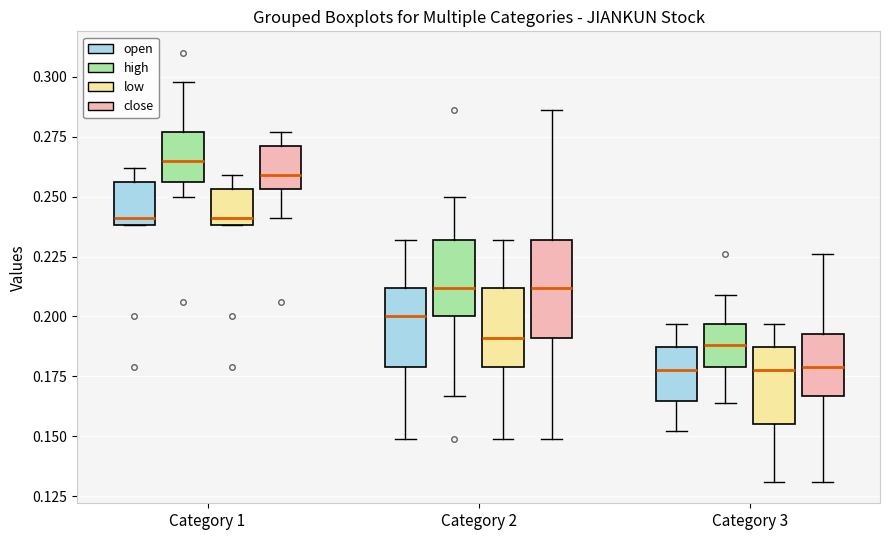

Which box is the tallest, from its lower edge to its upper edge?

Category 2 (close)